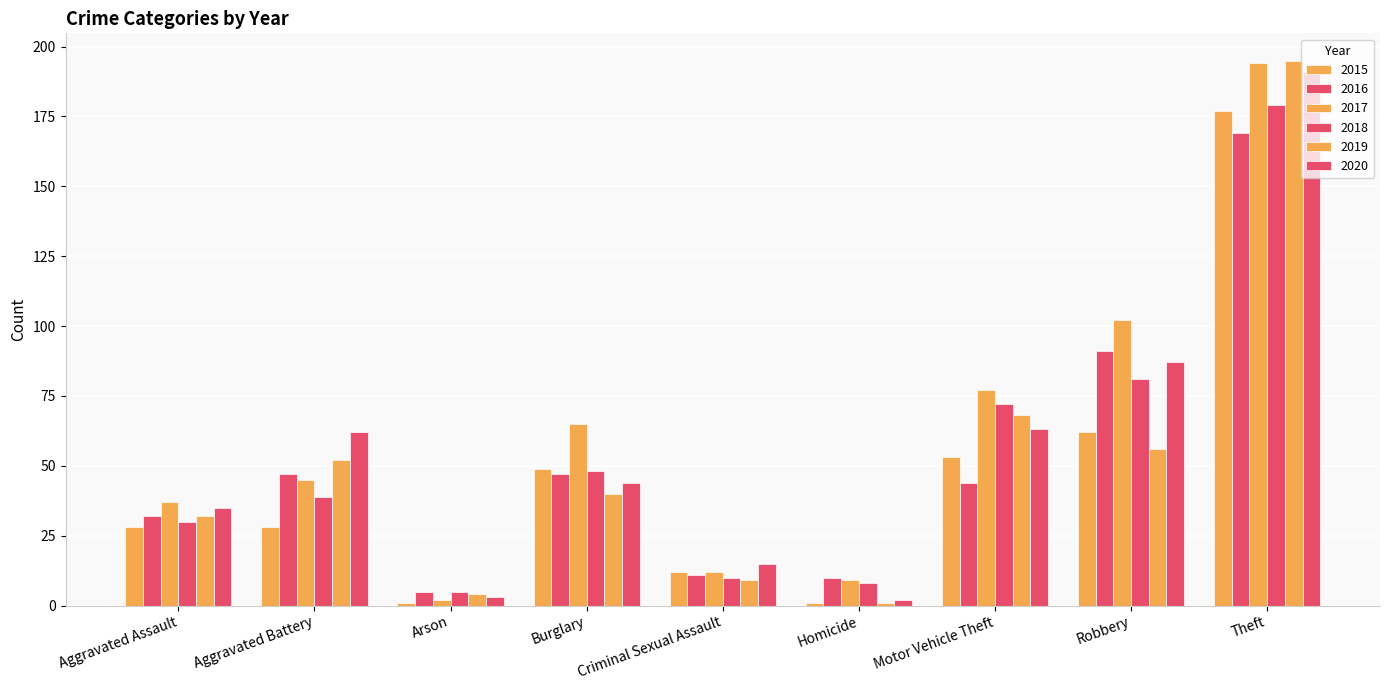

Reading left to right, list all the values displayed in this chart.

2015: 28	28	1	49	12	1	53	62	177
2016: 32	47	5	47	11	10	44	91	169
2017: 37	45	2	65	12	9	77	102	194
2018: 30	39	5	48	10	8	72	81	179
2019: 32	52	4	40	9	1	68	56	195
2020: 35	62	3	44	15	2	63	87	191